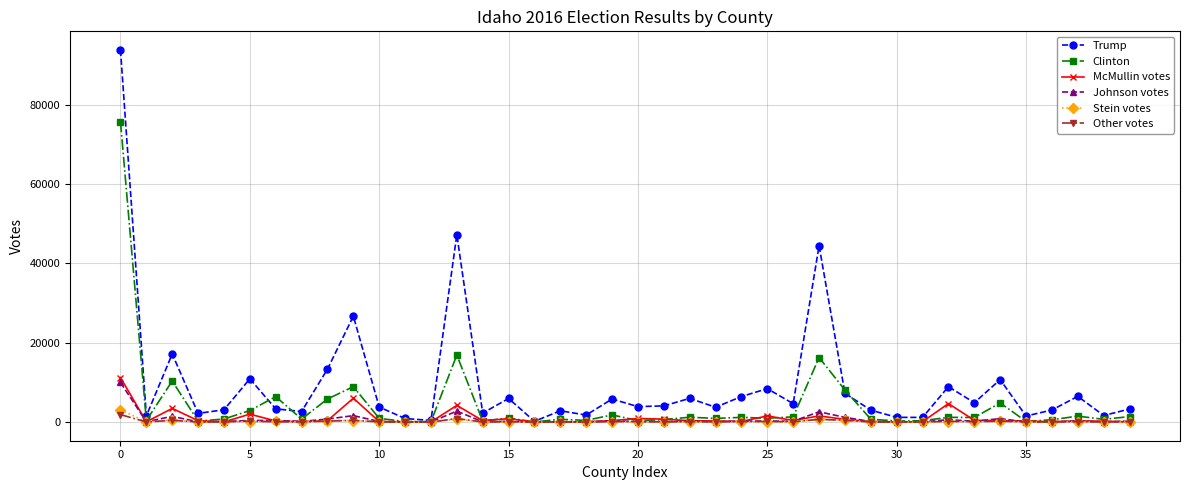

How many series are shown in this chart?

6